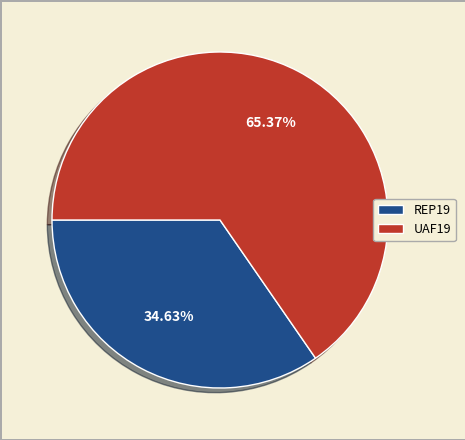

Rank the categories by value from lowest to highest.

REP19, UAF19